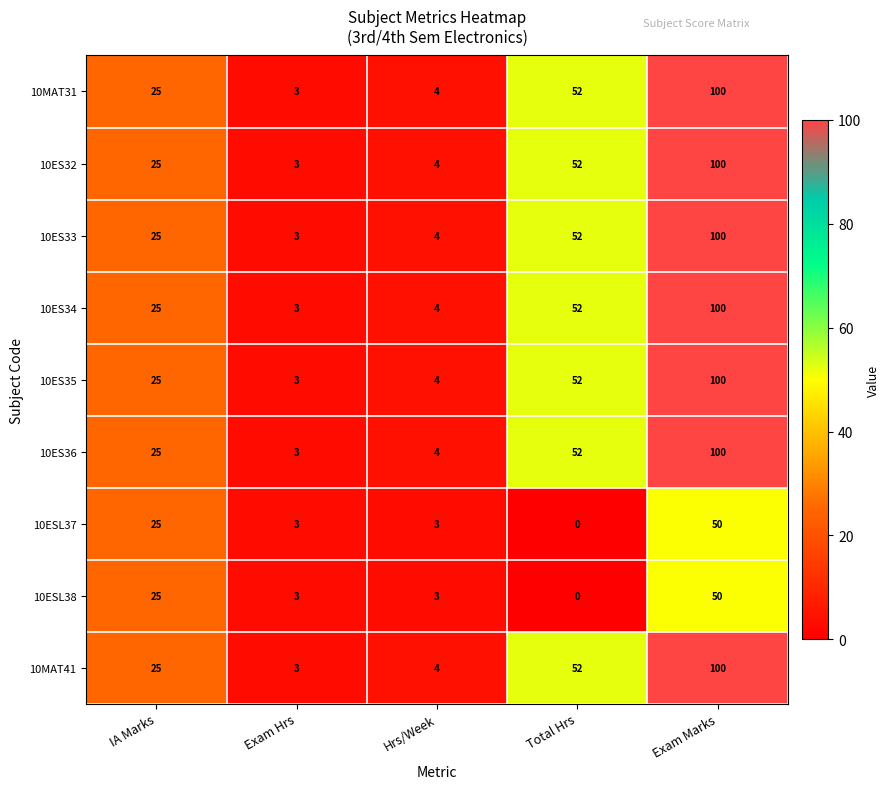

True or false: 10ES36 has a value of 40 at IA Marks.

False